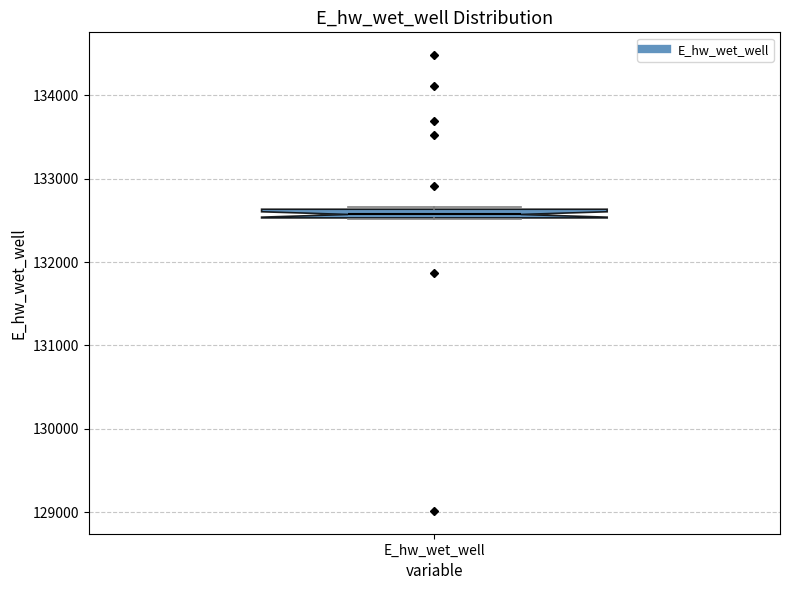

Where is the upper edge of the box for E_hw_wet_well on the y-axis? The values are not printed on the chart, so give them approximately, as read against the axis.

132600